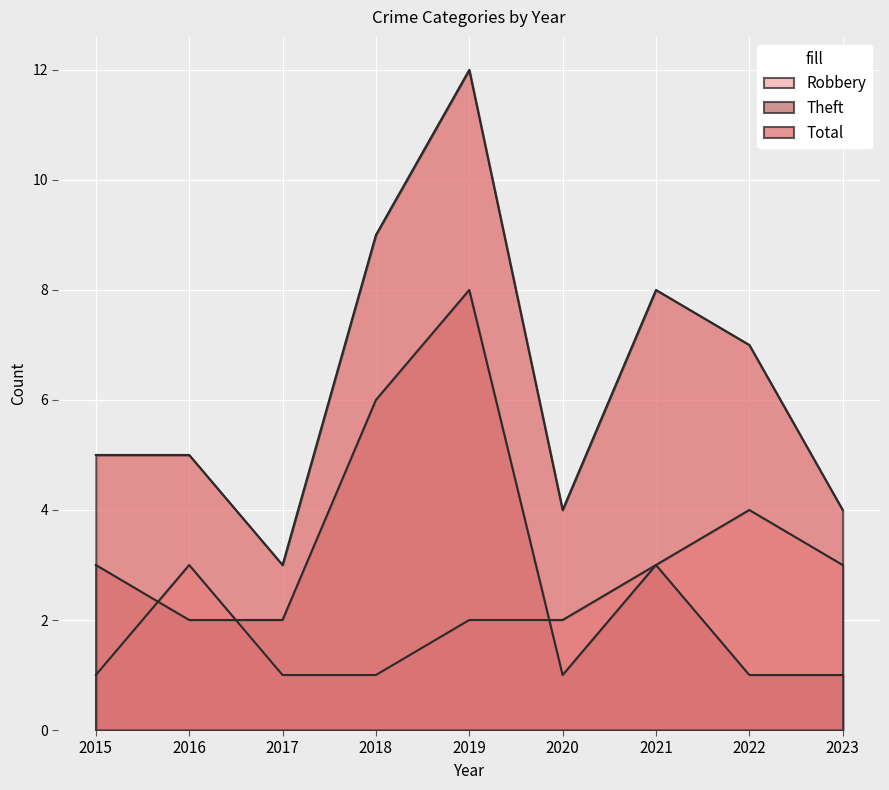

In Theft, how many points are higher than both neighbors (excluding endpoints)?

2